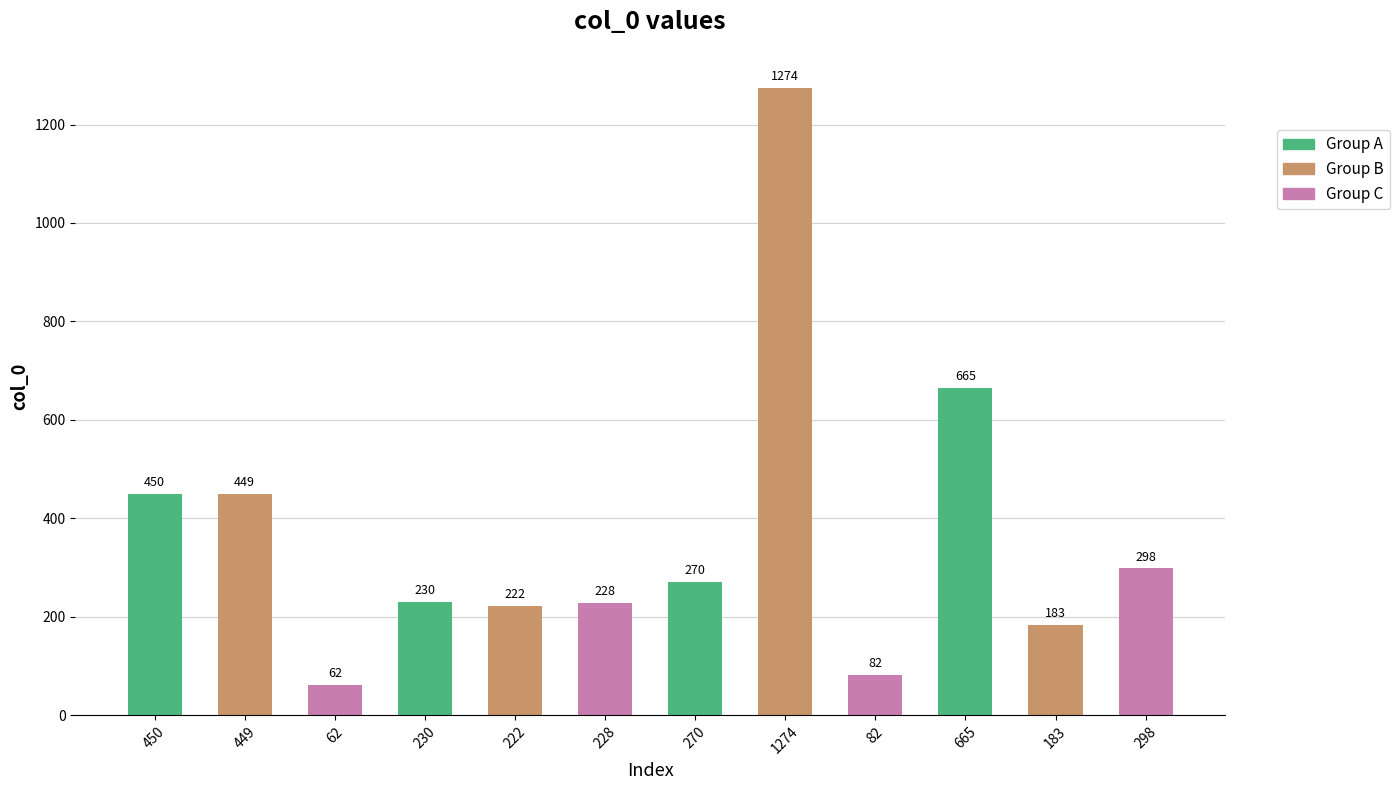

The chart shows a value of 802 at 449. True or false?

False